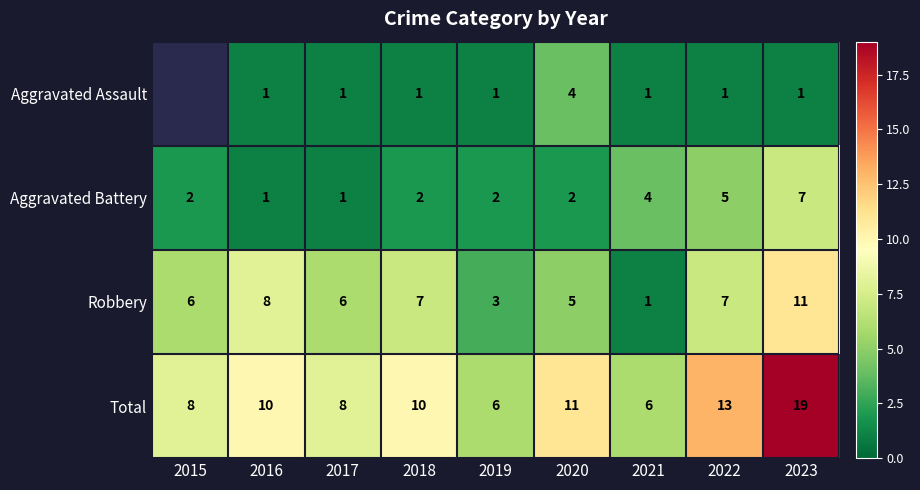

Where is Aggravated Battery nearest to the value 4?

2021